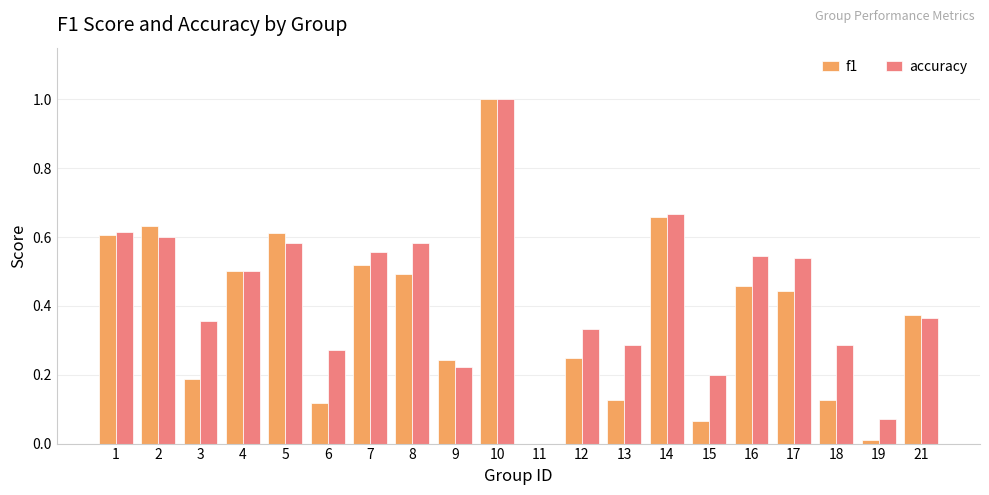

Between 3 and 11, which series saw the biggest shift?

accuracy